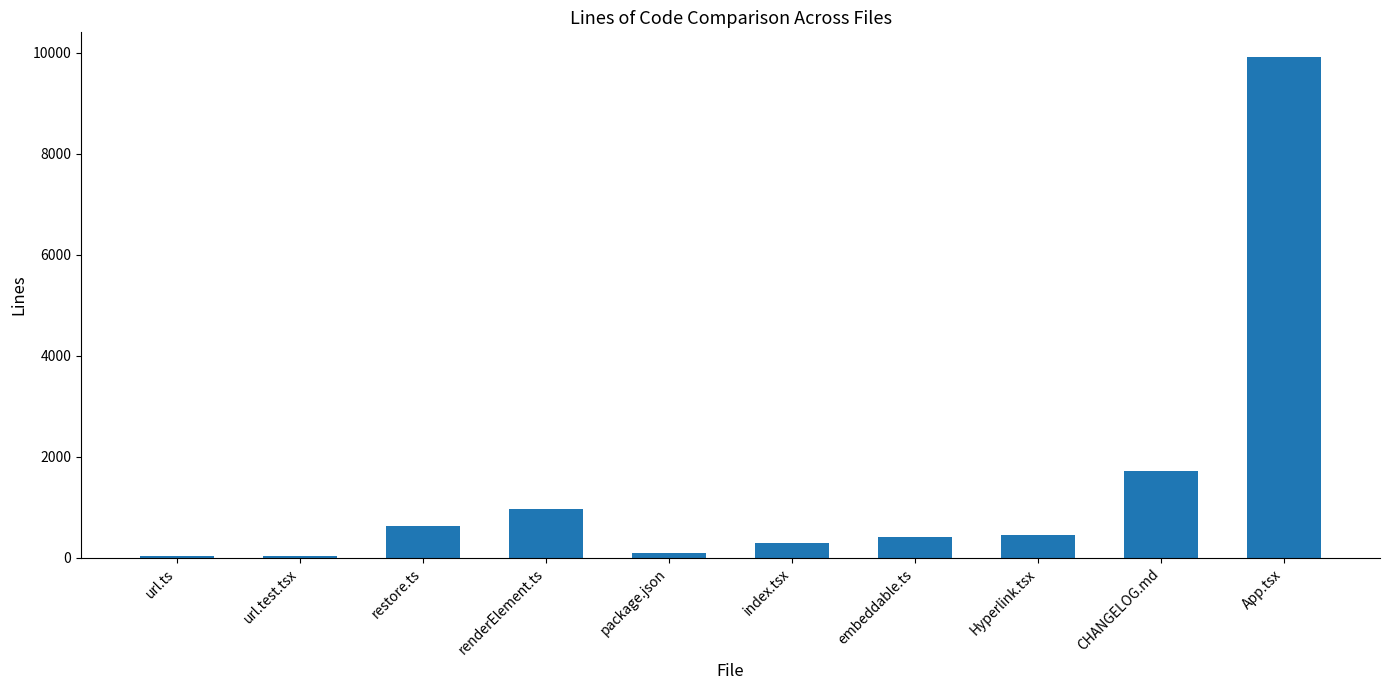

True or false: the data shows 559 at renderElement.ts.

False